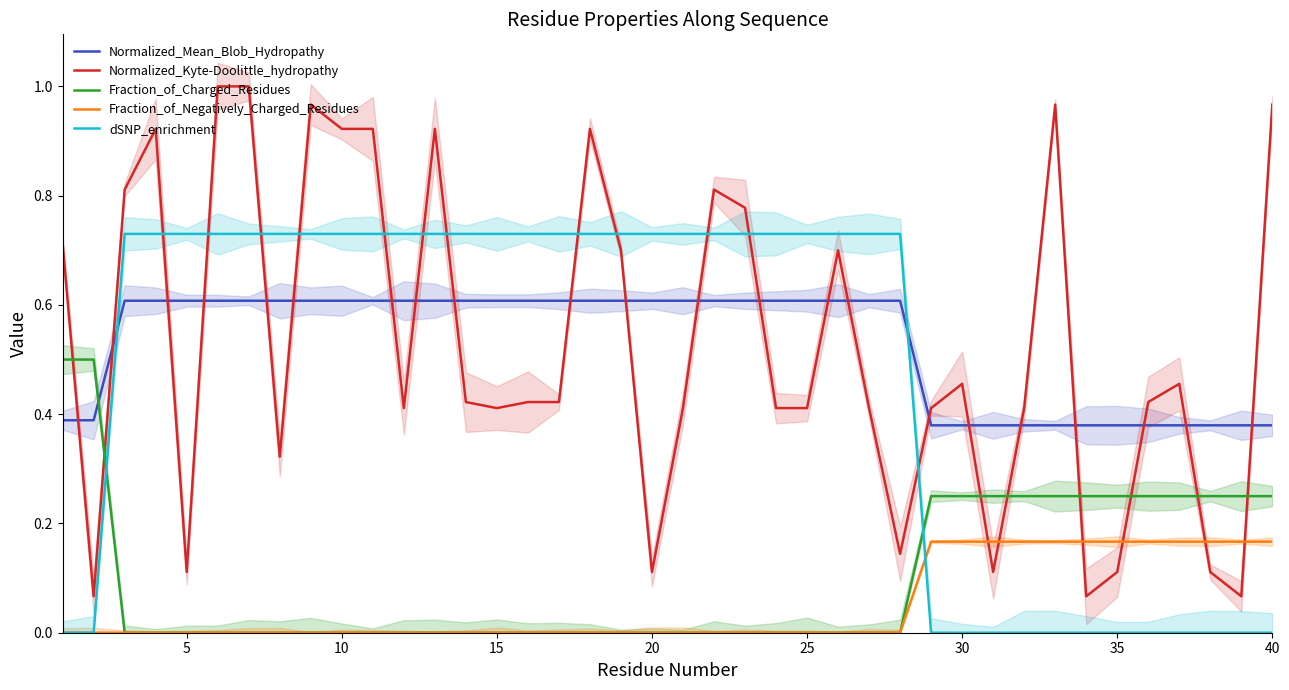

How many intersections are there between Normalized_Kyte-Doolittle_hydropathy and Fraction_of_Charged_Residues?

8